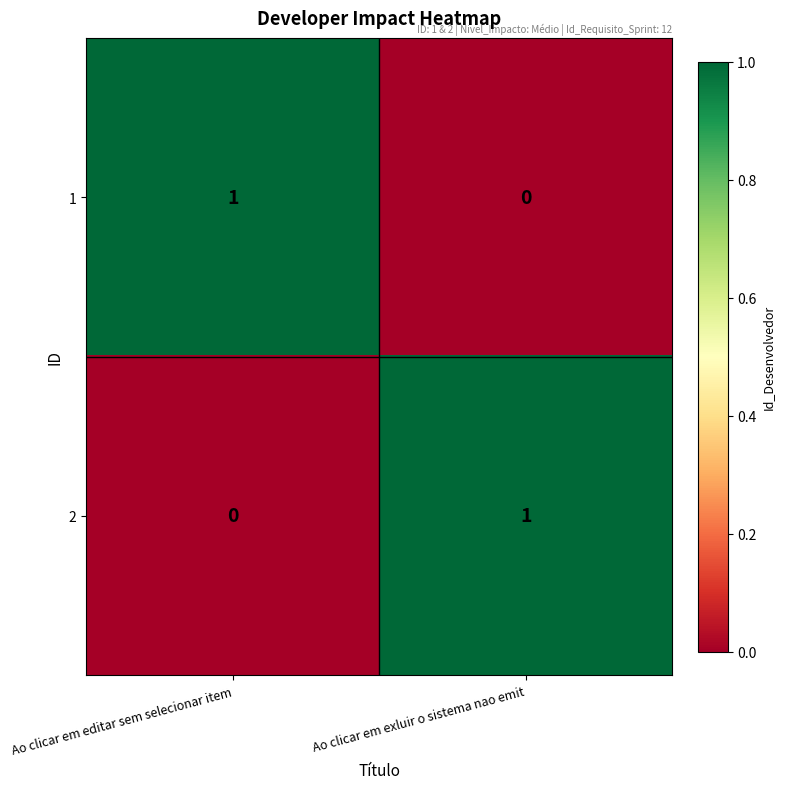

Rank the series at Ao clicar em editar sem selecionar item from highest to lowest value.

1, 2